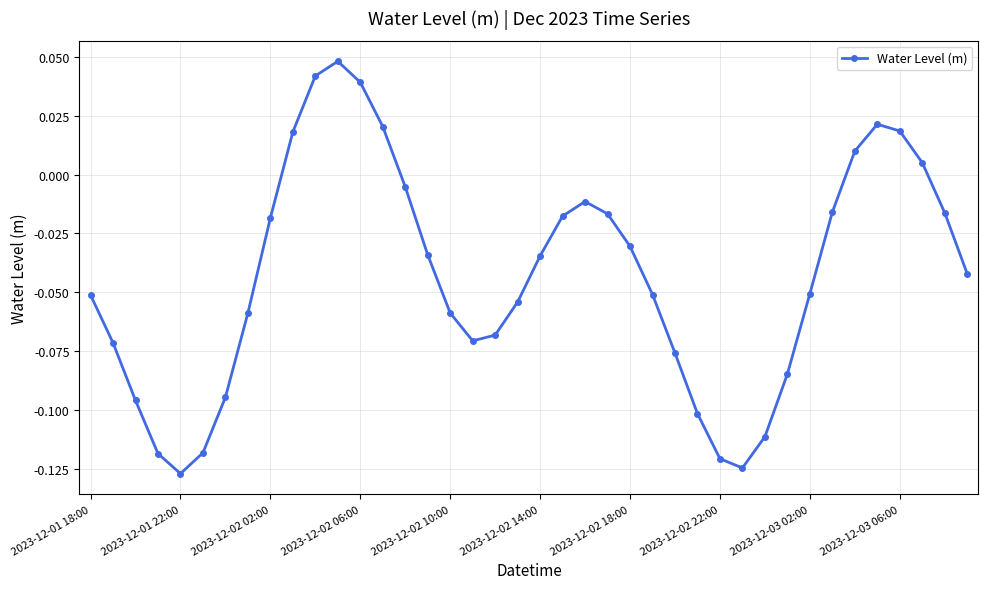

What is the difference between the second highest and second lowest values?

0.2